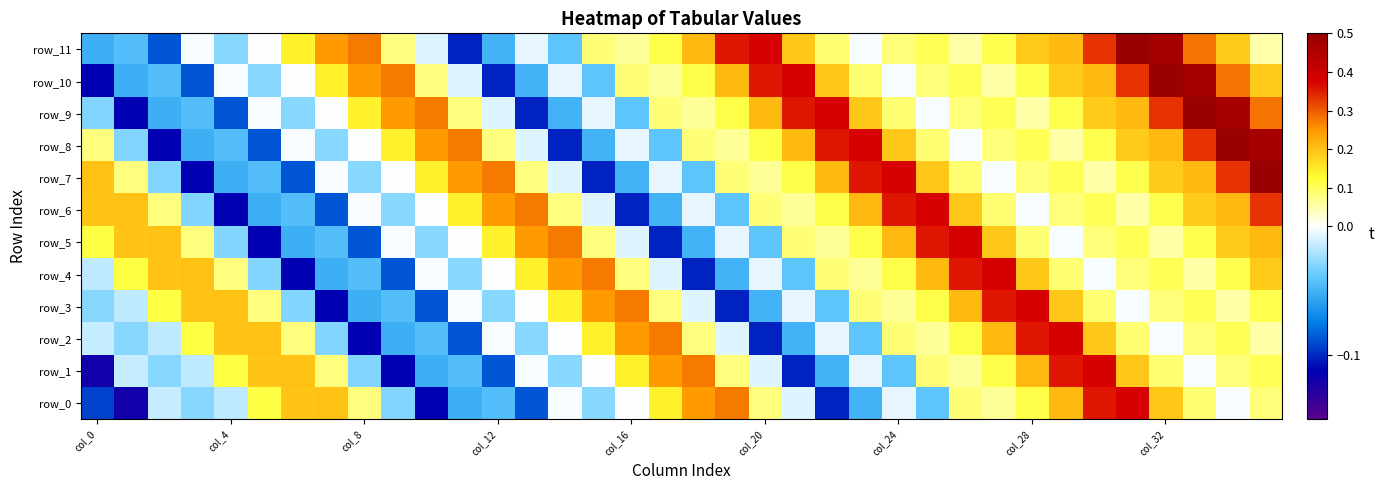

Reading left to right, extract all data points from this chart.

row_0: -0.1	-0.1	-0.0	-0.0	-0.0	0.1	0.2	0.2	0.1	-0.0	-0.1	-0.1	-0.0	-0.1	-0.0	-0.0	-0.0	0.1	0.2	0.3	0.1	-0.0	-0.1	-0.1	-0.0	-0.0	0.1	0.1	0.1	0.2	0.4	0.4	0.2	0.1	-0.0	0.1
row_1: -0.1	-0.0	-0.0	-0.0	0.1	0.2	0.2	0.1	-0.0	-0.1	-0.1	-0.0	-0.1	-0.0	-0.0	-0.0	0.1	0.2	0.3	0.1	-0.0	-0.1	-0.1	-0.0	-0.0	0.1	0.1	0.1	0.2	0.4	0.4	0.2	0.1	-0.0	0.1	0.1
row_2: -0.0	-0.0	-0.0	0.1	0.2	0.2	0.1	-0.0	-0.1	-0.1	-0.0	-0.1	-0.0	-0.0	-0.0	0.1	0.2	0.3	0.1	-0.0	-0.1	-0.1	-0.0	-0.0	0.1	0.1	0.1	0.2	0.4	0.4	0.2	0.1	-0.0	0.1	0.1	0.1
row_3: -0.0	-0.0	0.1	0.2	0.2	0.1	-0.0	-0.1	-0.1	-0.0	-0.1	-0.0	-0.0	-0.0	0.1	0.2	0.3	0.1	-0.0	-0.1	-0.1	-0.0	-0.0	0.1	0.1	0.1	0.2	0.4	0.4	0.2	0.1	-0.0	0.1	0.1	0.1	0.1
row_4: -0.0	0.1	0.2	0.2	0.1	-0.0	-0.1	-0.1	-0.0	-0.1	-0.0	-0.0	-0.0	0.1	0.2	0.3	0.1	-0.0	-0.1	-0.1	-0.0	-0.0	0.1	0.1	0.1	0.2	0.4	0.4	0.2	0.1	-0.0	0.1	0.1	0.1	0.1	0.2
row_5: 0.1	0.2	0.2	0.1	-0.0	-0.1	-0.1	-0.0	-0.1	-0.0	-0.0	-0.0	0.1	0.2	0.3	0.1	-0.0	-0.1	-0.1	-0.0	-0.0	0.1	0.1	0.1	0.2	0.4	0.4	0.2	0.1	-0.0	0.1	0.1	0.1	0.1	0.2	0.2
row_6: 0.2	0.2	0.1	-0.0	-0.1	-0.1	-0.0	-0.1	-0.0	-0.0	-0.0	0.1	0.2	0.3	0.1	-0.0	-0.1	-0.1	-0.0	-0.0	0.1	0.1	0.1	0.2	0.4	0.4	0.2	0.1	-0.0	0.1	0.1	0.1	0.1	0.2	0.2	0.3
row_7: 0.2	0.1	-0.0	-0.1	-0.1	-0.0	-0.1	-0.0	-0.0	-0.0	0.1	0.2	0.3	0.1	-0.0	-0.1	-0.1	-0.0	-0.0	0.1	0.1	0.1	0.2	0.4	0.4	0.2	0.1	-0.0	0.1	0.1	0.1	0.1	0.2	0.2	0.3	0.5
row_8: 0.1	-0.0	-0.1	-0.1	-0.0	-0.1	-0.0	-0.0	-0.0	0.1	0.2	0.3	0.1	-0.0	-0.1	-0.1	-0.0	-0.0	0.1	0.1	0.1	0.2	0.4	0.4	0.2	0.1	-0.0	0.1	0.1	0.1	0.1	0.2	0.2	0.3	0.5	0.5
row_9: -0.0	-0.1	-0.1	-0.0	-0.1	-0.0	-0.0	-0.0	0.1	0.2	0.3	0.1	-0.0	-0.1	-0.1	-0.0	-0.0	0.1	0.1	0.1	0.2	0.4	0.4	0.2	0.1	-0.0	0.1	0.1	0.1	0.1	0.2	0.2	0.3	0.5	0.5	0.3
row_10: -0.1	-0.1	-0.0	-0.1	-0.0	-0.0	-0.0	0.1	0.2	0.3	0.1	-0.0	-0.1	-0.1	-0.0	-0.0	0.1	0.1	0.1	0.2	0.4	0.4	0.2	0.1	-0.0	0.1	0.1	0.1	0.1	0.2	0.2	0.3	0.5	0.5	0.3	0.2
row_11: -0.1	-0.0	-0.1	-0.0	-0.0	-0.0	0.1	0.2	0.3	0.1	-0.0	-0.1	-0.1	-0.0	-0.0	0.1	0.1	0.1	0.2	0.4	0.4	0.2	0.1	-0.0	0.1	0.1	0.1	0.1	0.2	0.2	0.3	0.5	0.5	0.3	0.2	0.1